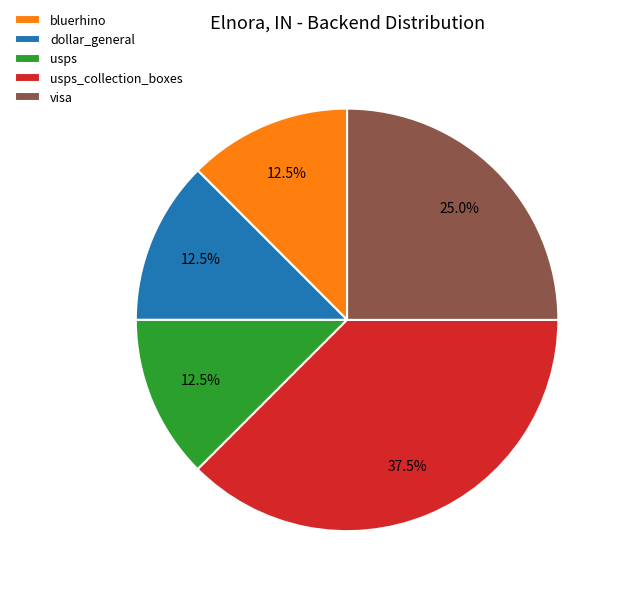

Count the number of slices in the pie.

5